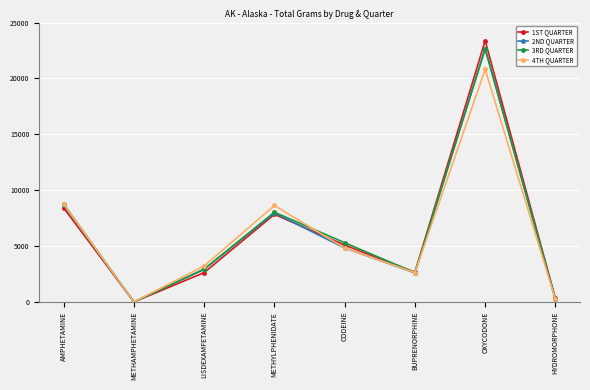

What is the label of the 3rd point from the left?

LISDEXAMFETAMINE